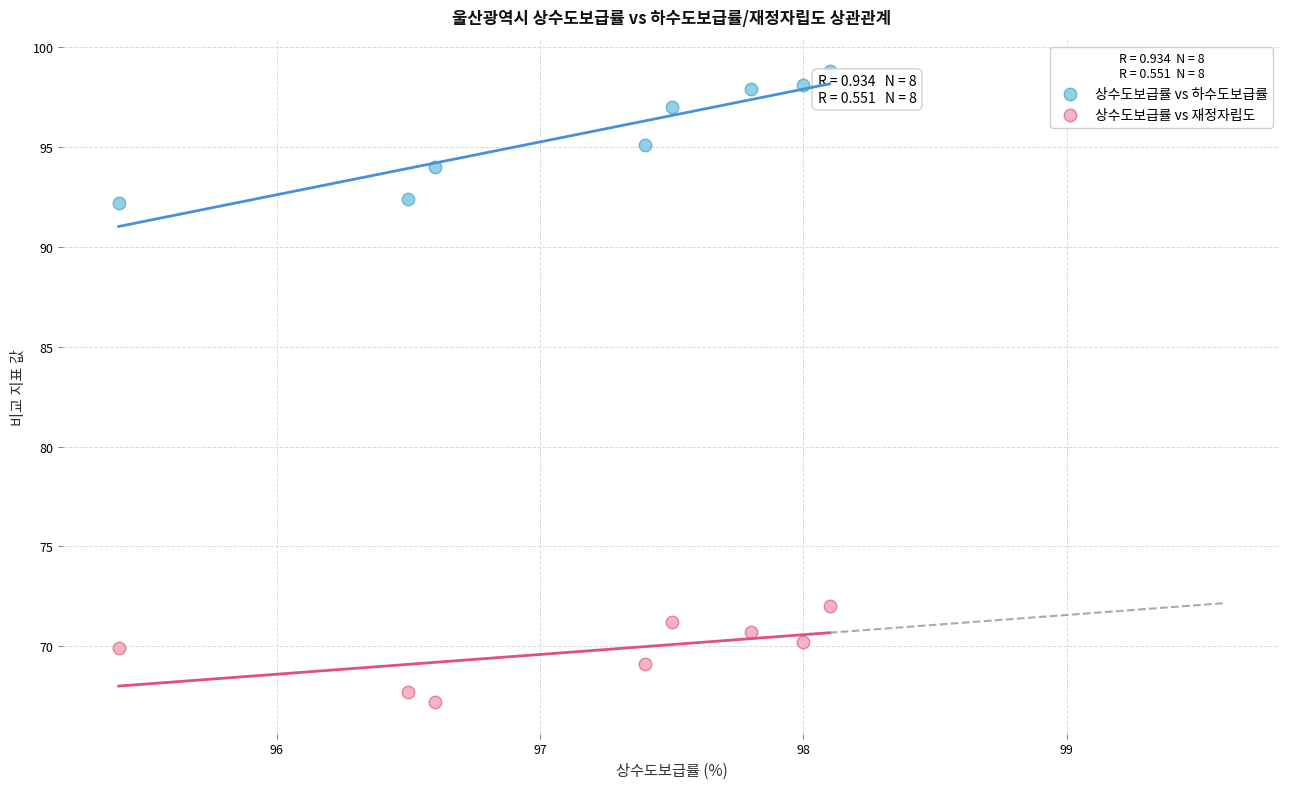

Across all data points, what is the range of Y values (max minus min)?

31.6